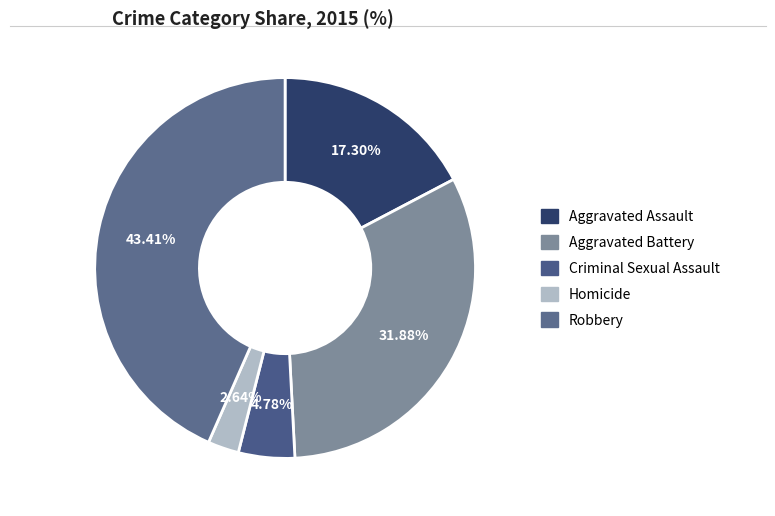

How many slices are in this pie chart?

5